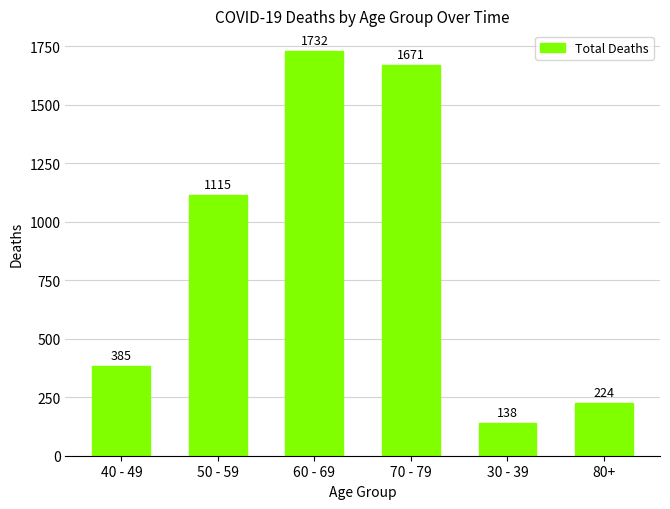

What is the minimum value shown in the chart?

138